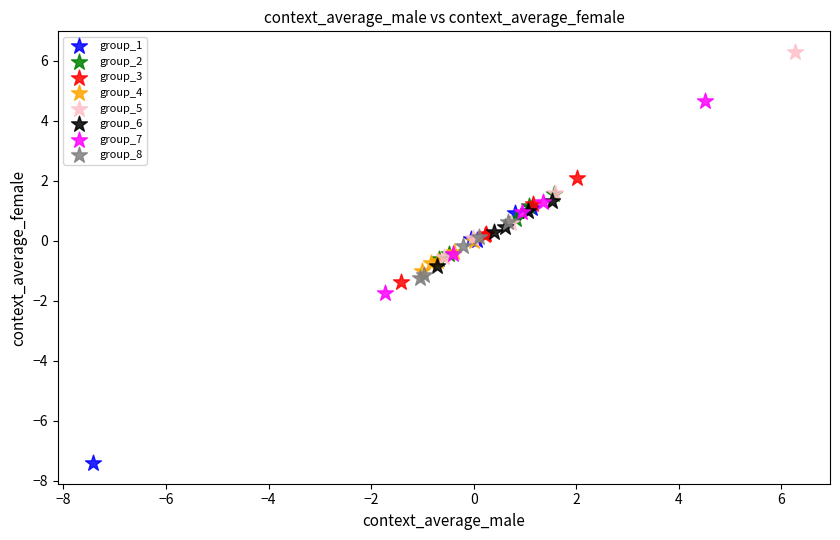

Which series has the widest spread of Y values?

group_1